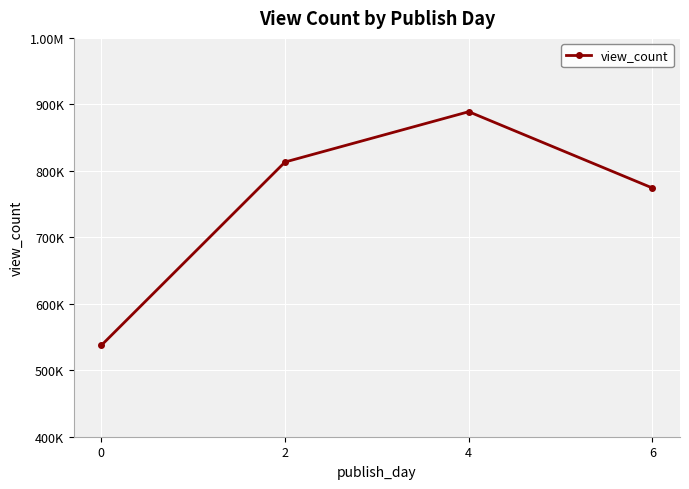

Is this an area chart (filled region under the line)?

No